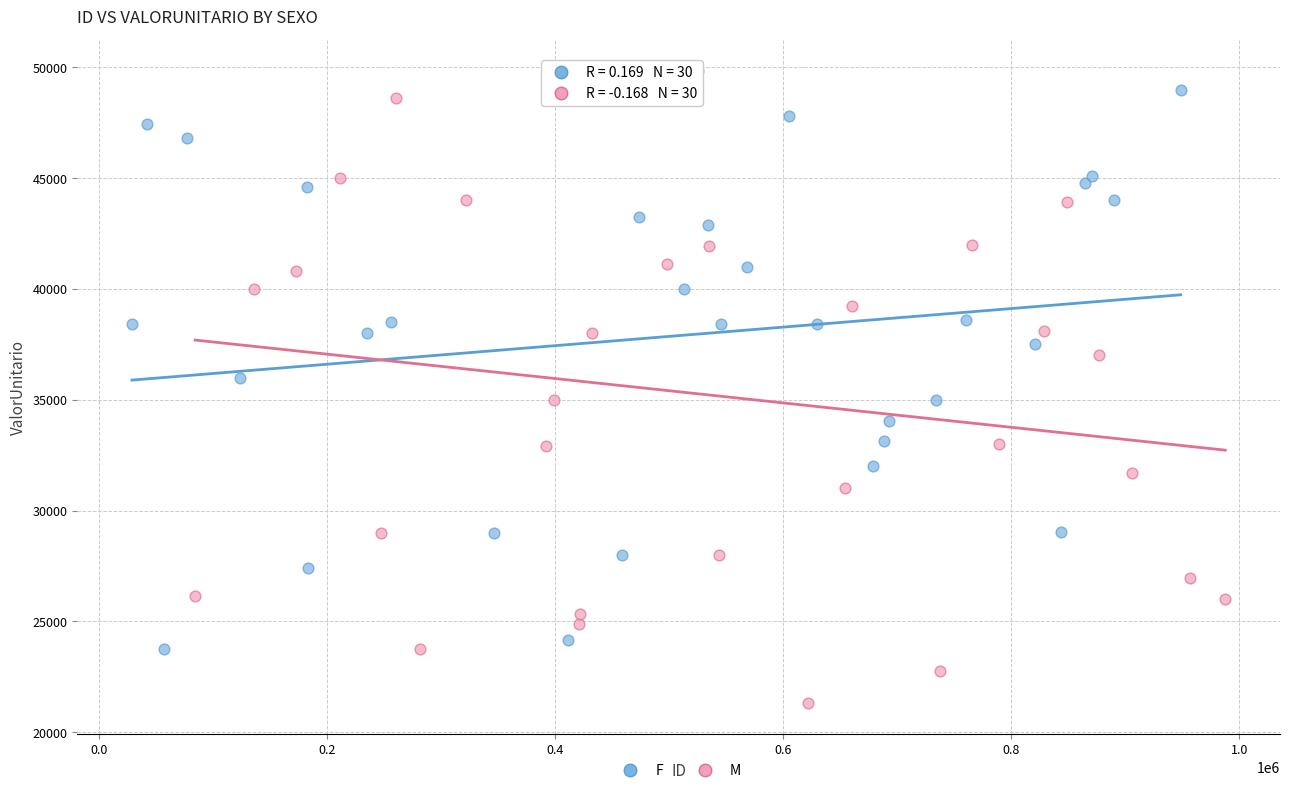

Which series contains the lowest Y value?

M